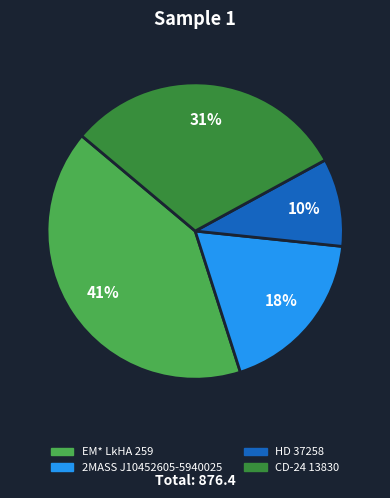

Which has a higher value, HD 37258 or EM* LkHA 259?

EM* LkHA 259